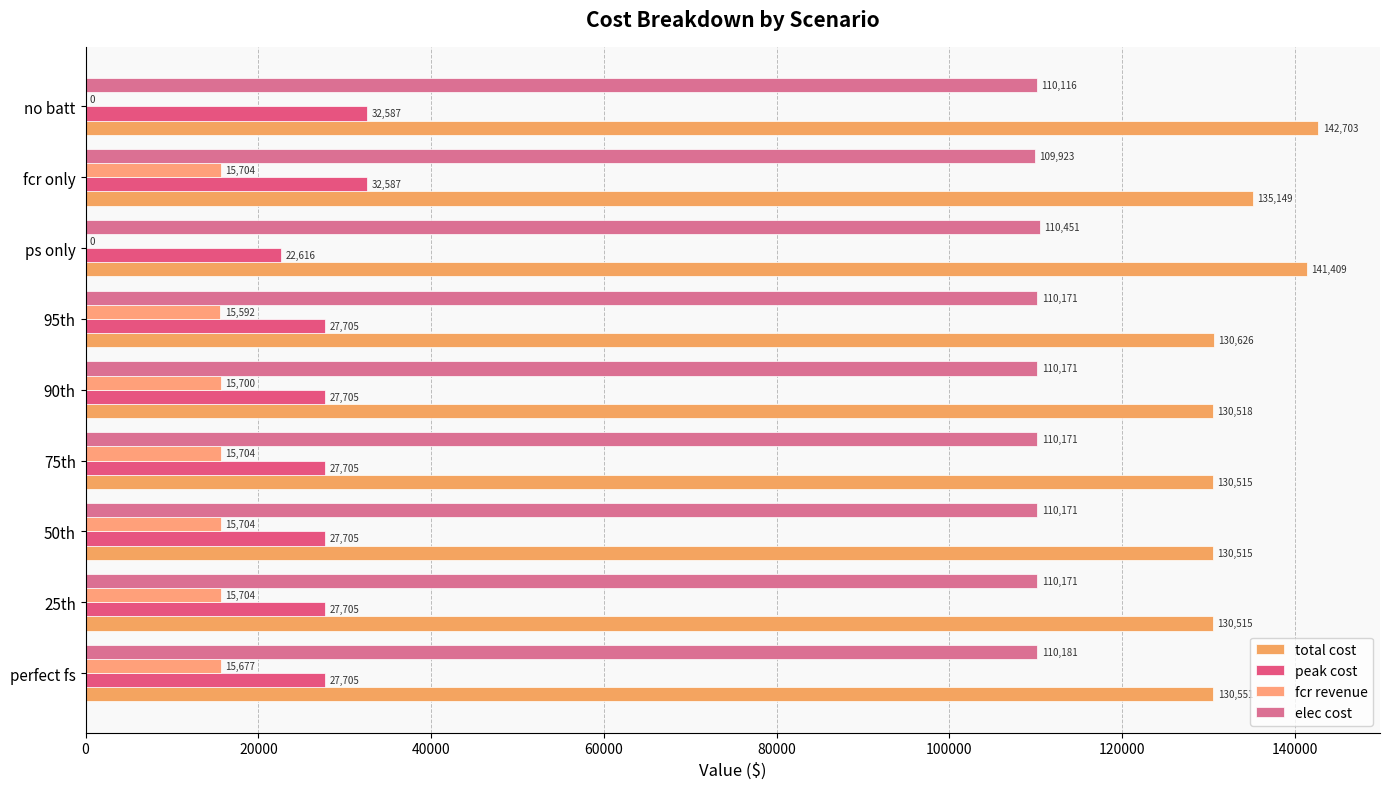

Rank the series by their maximum value, from lowest to highest.

fcr revenue, peak cost, elec cost, total cost